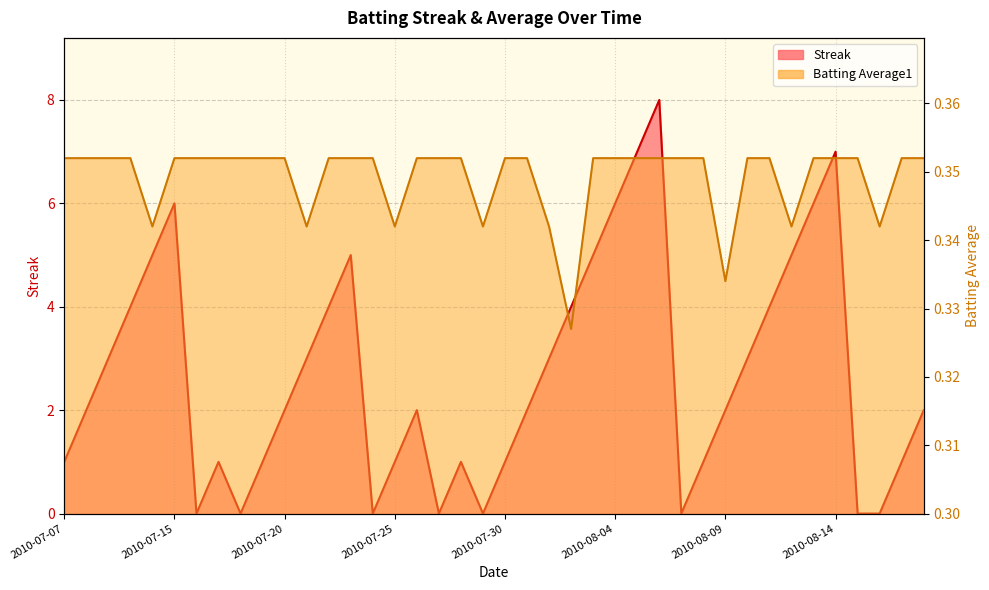

At how many categories does at least one series exceed 0?

40